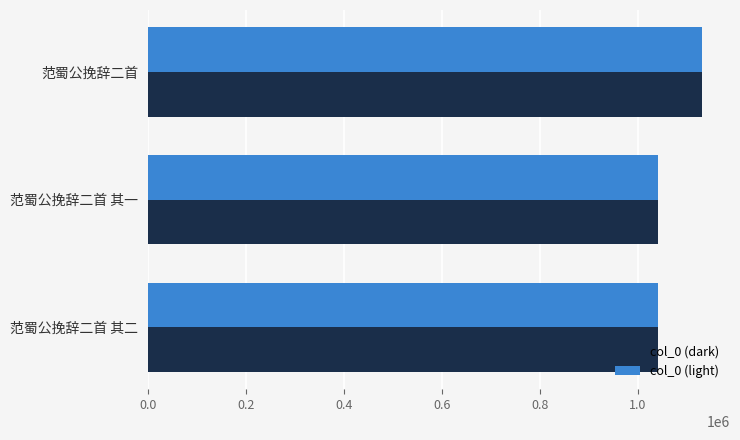

What is the minimum value shown in the chart?

1040731